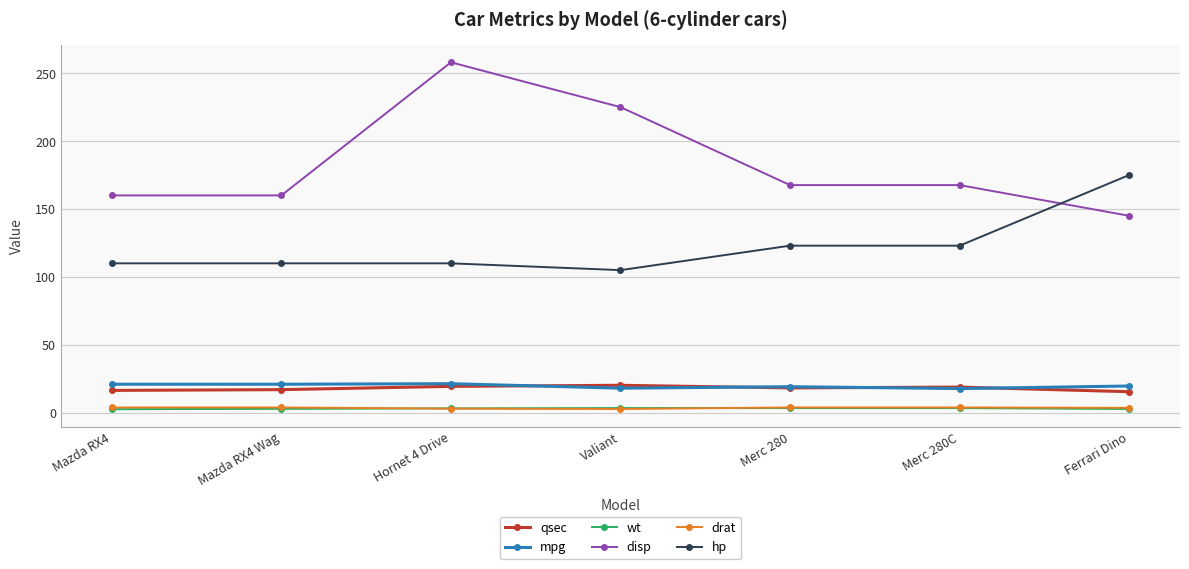

Is the value of qsec at Merc 280C greater than the value of hp at Merc 280?

No